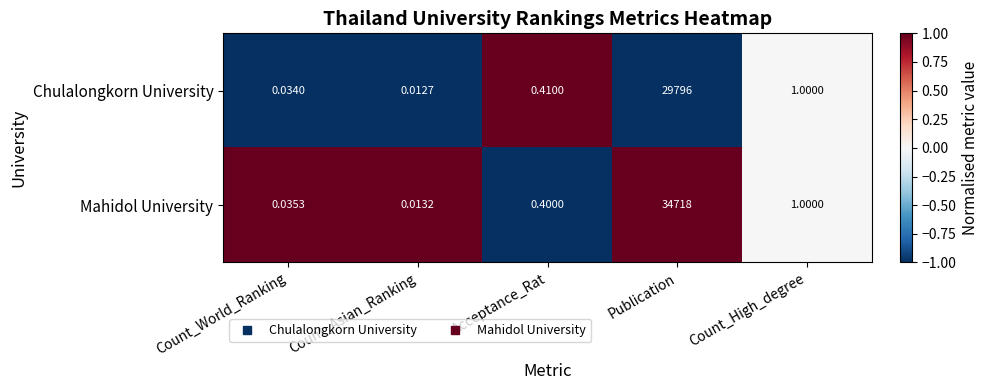

At which category is the sum across all series the highest?

Publication